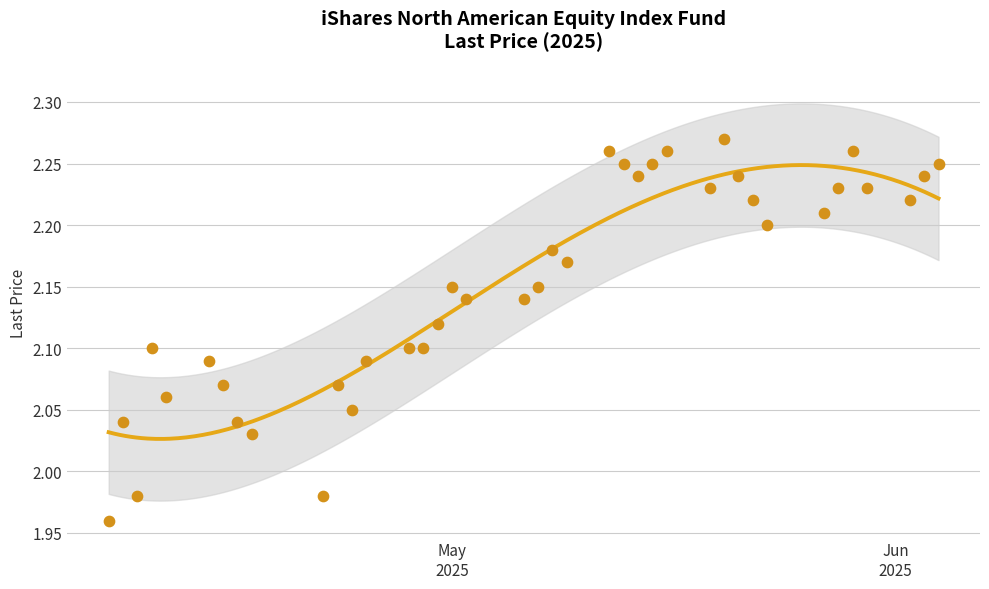

Which has a higher value, 2025-05-14 or 2025-05-29?

2025-05-29